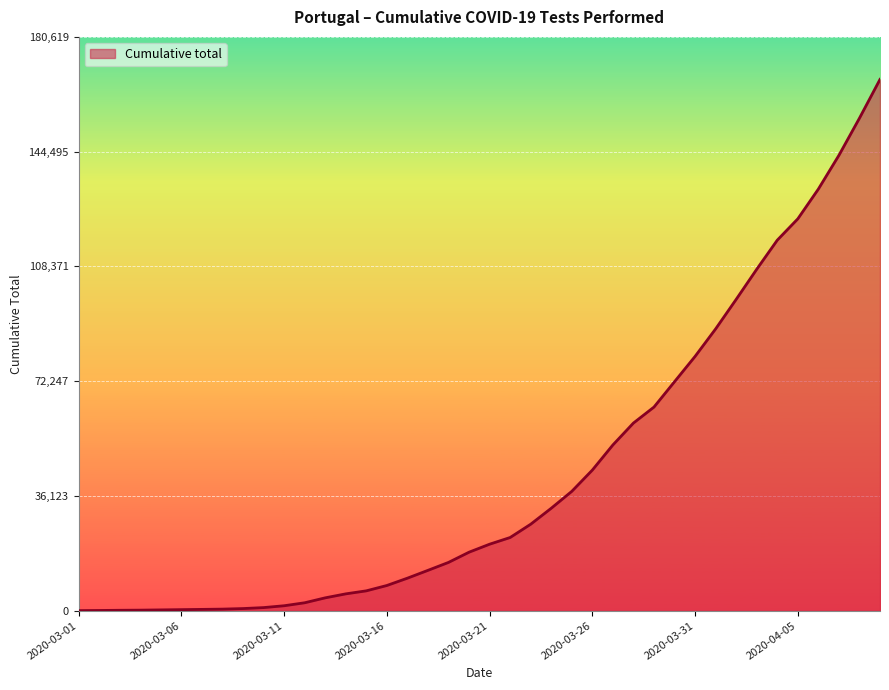

What is the average value?

43321